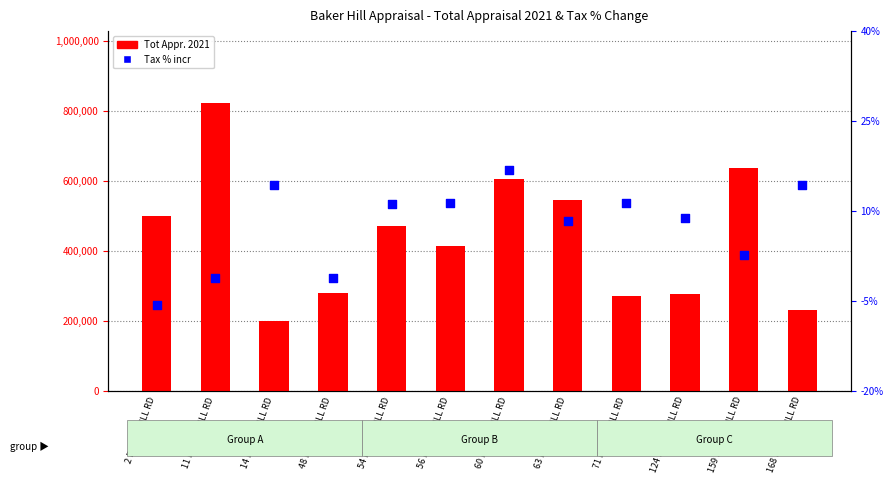

At how many categories does at least one series exceed 668677?

1